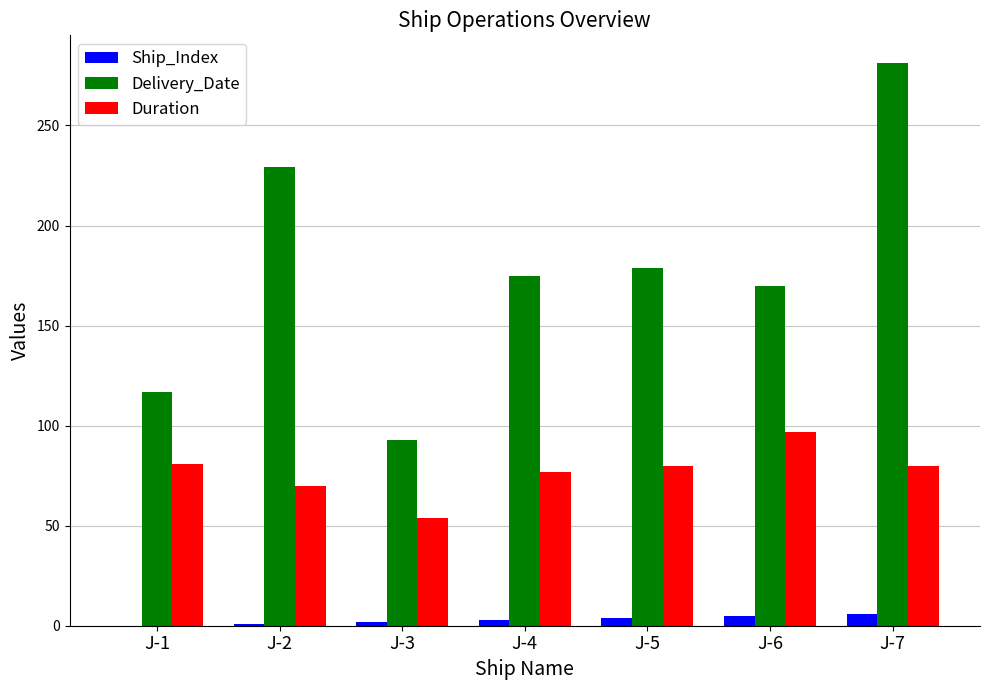

Which series changed the most between J-1 and J-5?

Delivery_Date